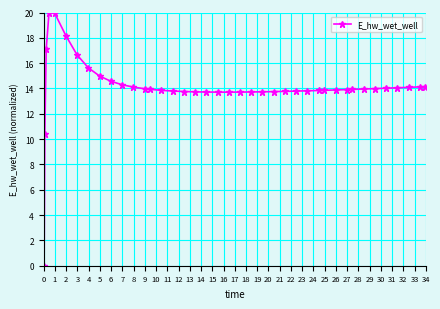

What is the average value?

14.1